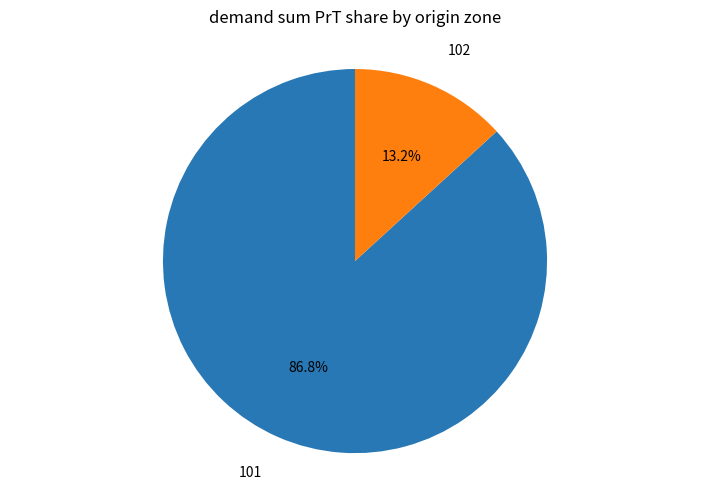

Which has a higher value, 101 or 102?

101